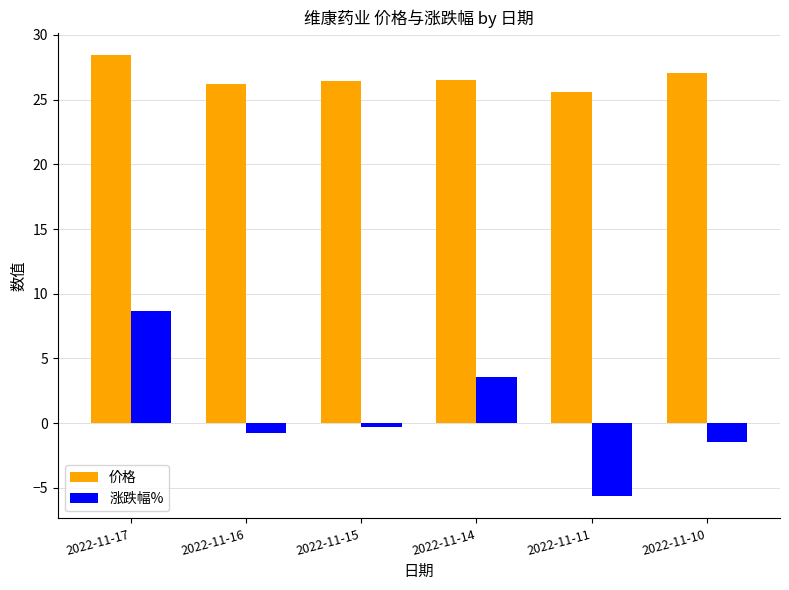

What is the sum of all 涨跌幅% values?

4.1